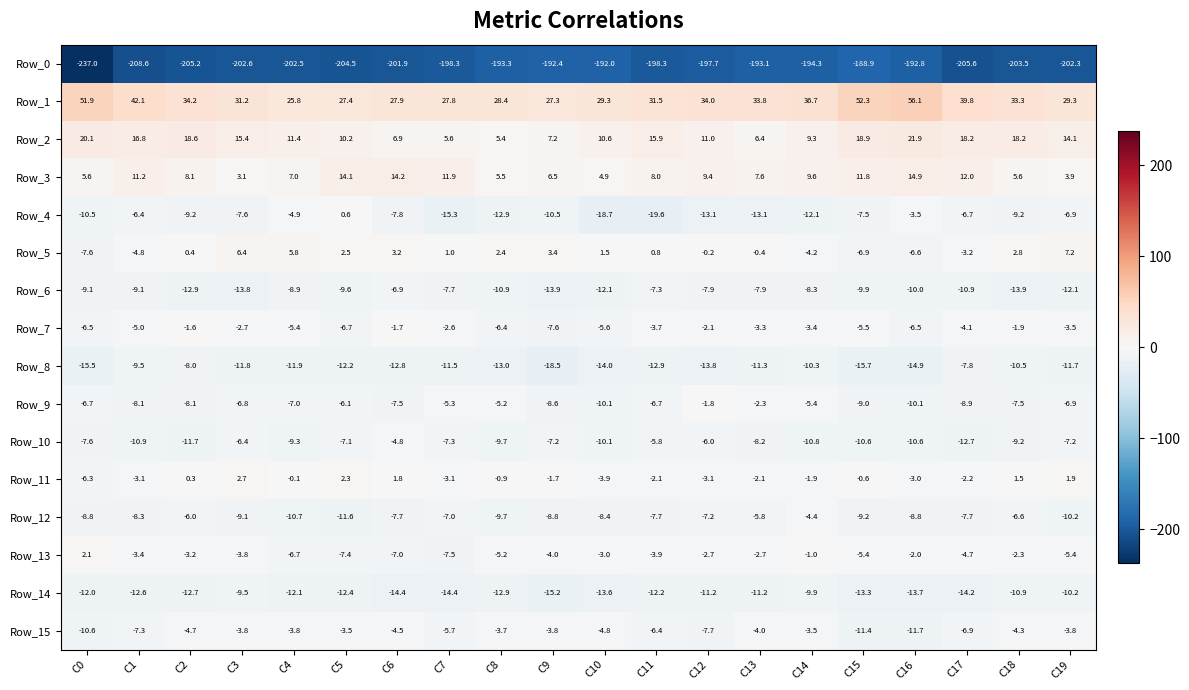

At which category does the chart reach its minimum across all series?

C0